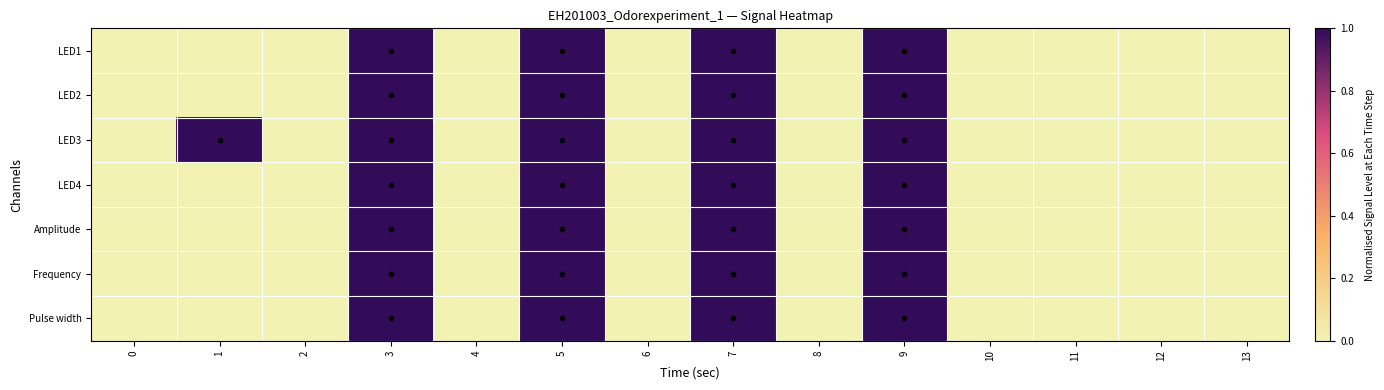

Reading left to right, list all the values displayed in this chart.

LED1: 0=0	1=0	2=0	3=1	4=0	5=1	6=0	7=1	8=0	9=1	10=0	11=0	12=0	13=0
LED2: 0=0	1=0	2=0	3=1	4=0	5=1	6=0	7=1	8=0	9=1	10=0	11=0	12=0	13=0
LED3: 0=0	1=1	2=0	3=1	4=0	5=1	6=0	7=1	8=0	9=1	10=0	11=0	12=0	13=0
LED4: 0=0	1=0	2=0	3=1	4=0	5=1	6=0	7=1	8=0	9=1	10=0	11=0	12=0	13=0
Amplitude: 0=0	1=0	2=0	3=1	4=0	5=1	6=0	7=1	8=0	9=1	10=0	11=0	12=0	13=0
Frequency: 0=0	1=0	2=0	3=1	4=0	5=1	6=0	7=1	8=0	9=1	10=0	11=0	12=0	13=0
Pulse width: 0=0	1=0	2=0	3=1	4=0	5=1	6=0	7=1	8=0	9=1	10=0	11=0	12=0	13=0